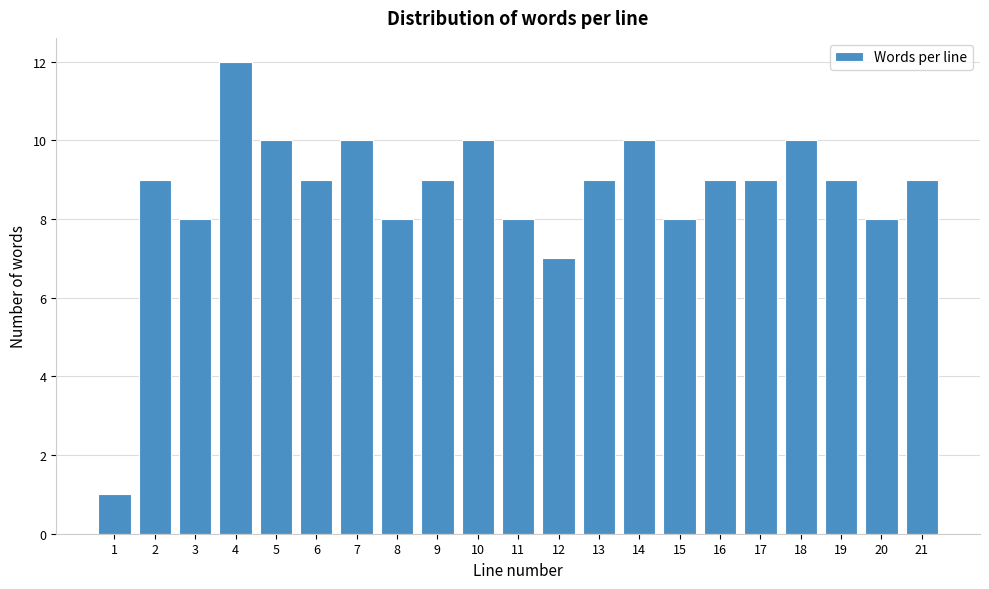

Reading left to right, extract all data points from this chart.

1	9	8	12	10	9	10	8	9	10	8	7	9	10	8	9	9	10	9	8	9